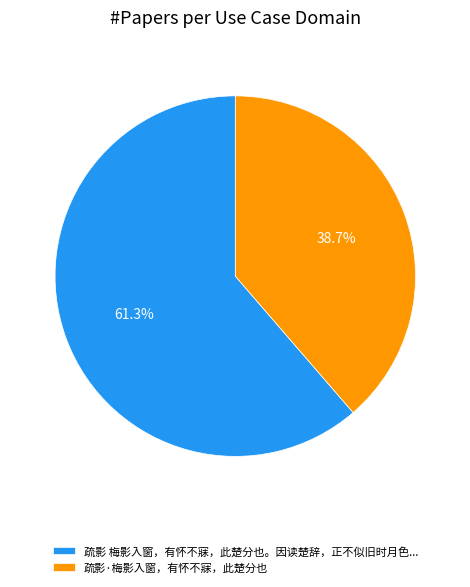

Is there a majority slice in this chart?

Yes